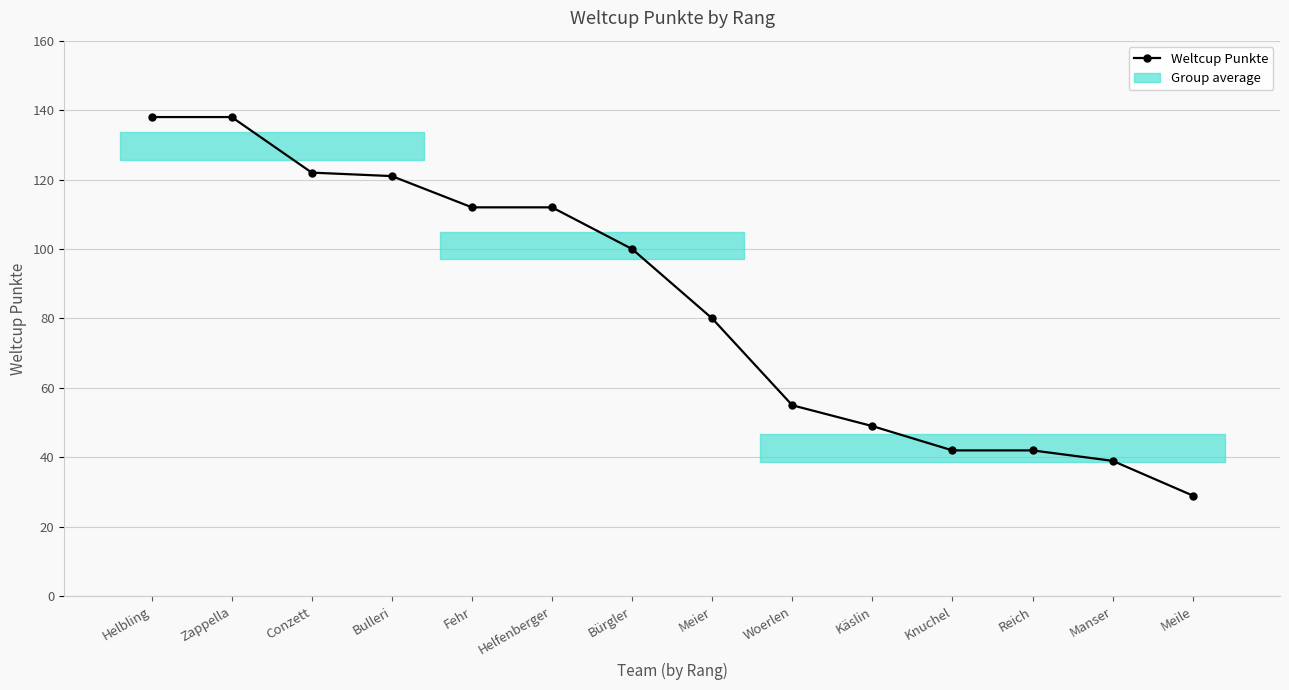

Reading left to right, extract all data points from this chart.

Helbling=138	Zappella=138	Conzett=122	Bulleri=121	Fehr=112	Helfenberger=112	Bürgler=100	Meier=80	Woerlen=55	Käslin=49	Knuchel=42	Reich=42	Manser=39	Meile=29